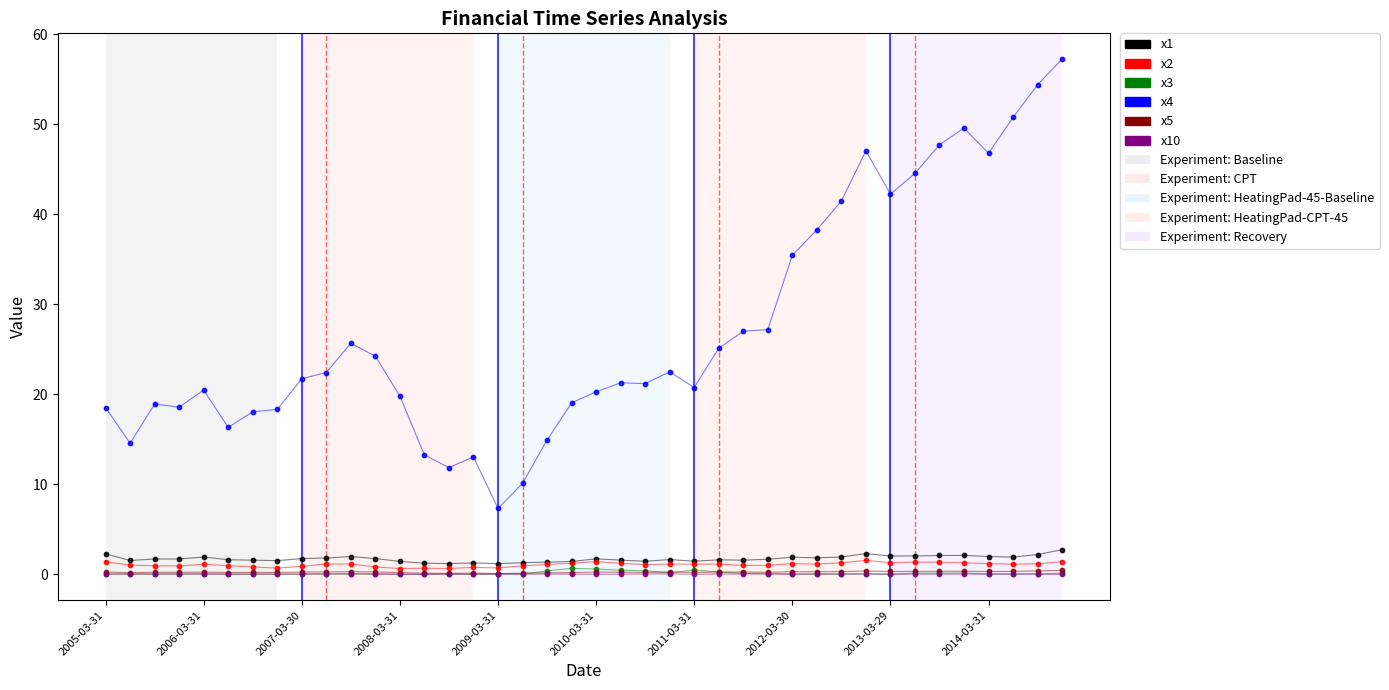

What are all the series names shown in the legend?

x1, x2, x3, x4, x5, x10